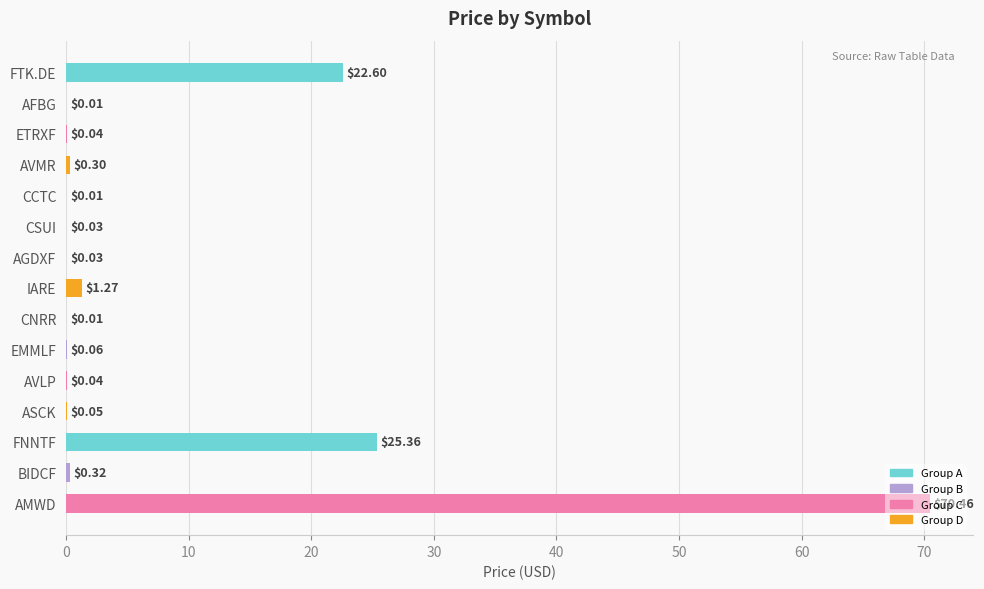

At which category does the chart reach its peak across all series?

AMWD